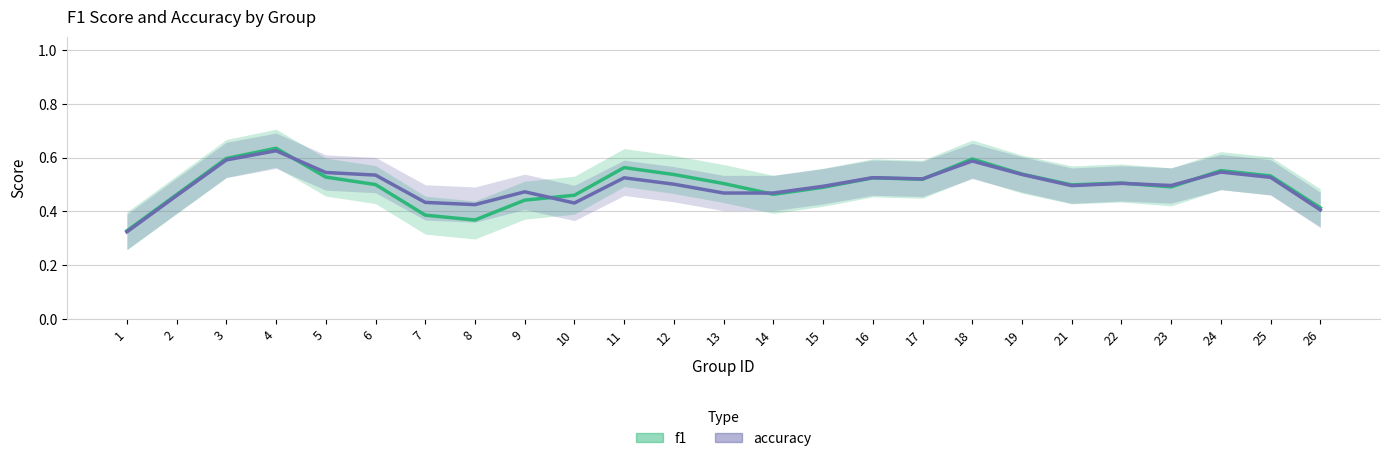

What is the difference between the f1 values at 14 and 12?

0.1